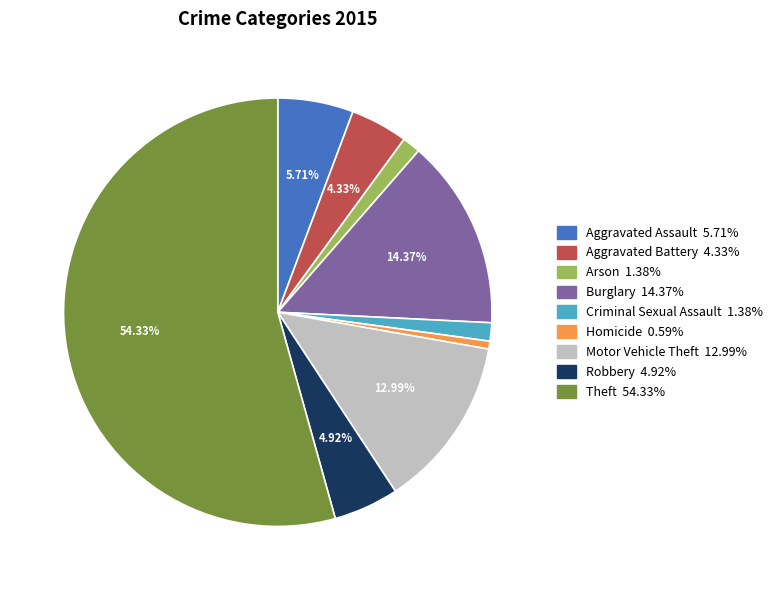

What is the smallest slice in the pie chart?

Homicide